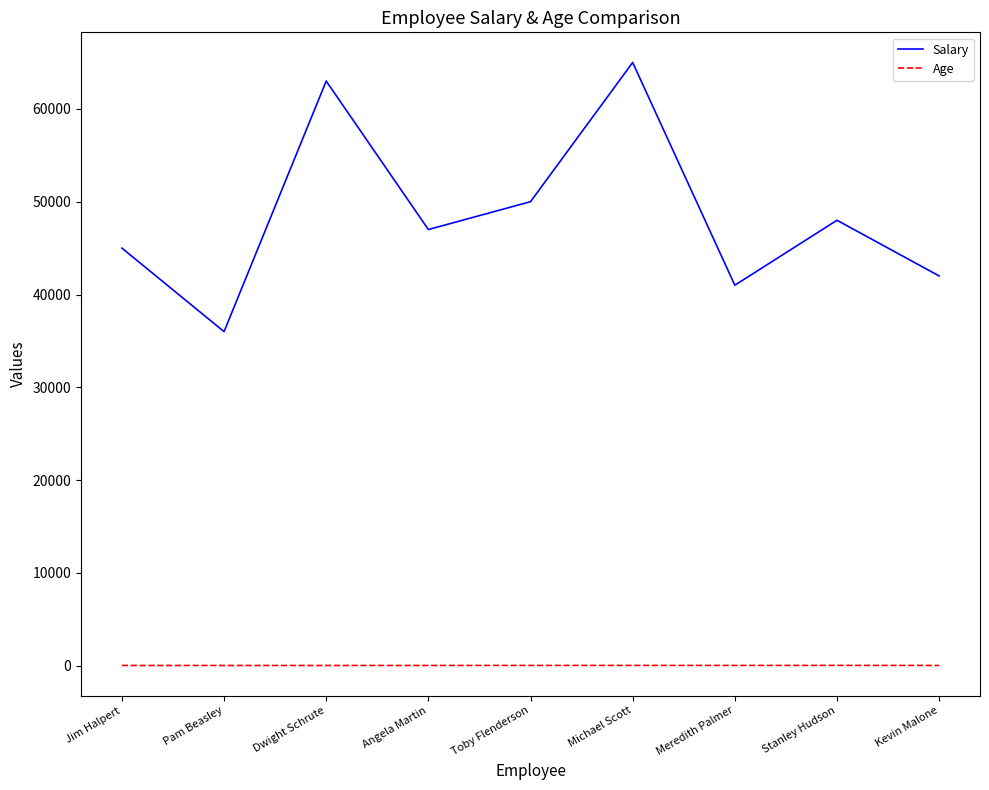

Which label corresponds to the largest value in the chart?

Michael Scott